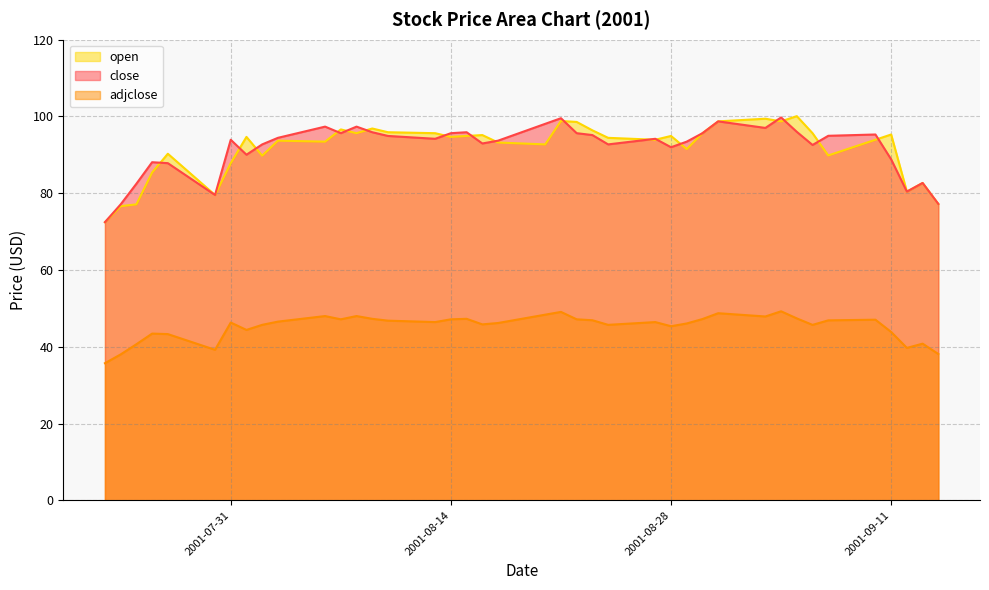

Where is close nearest to the value 86?

2001-07-27